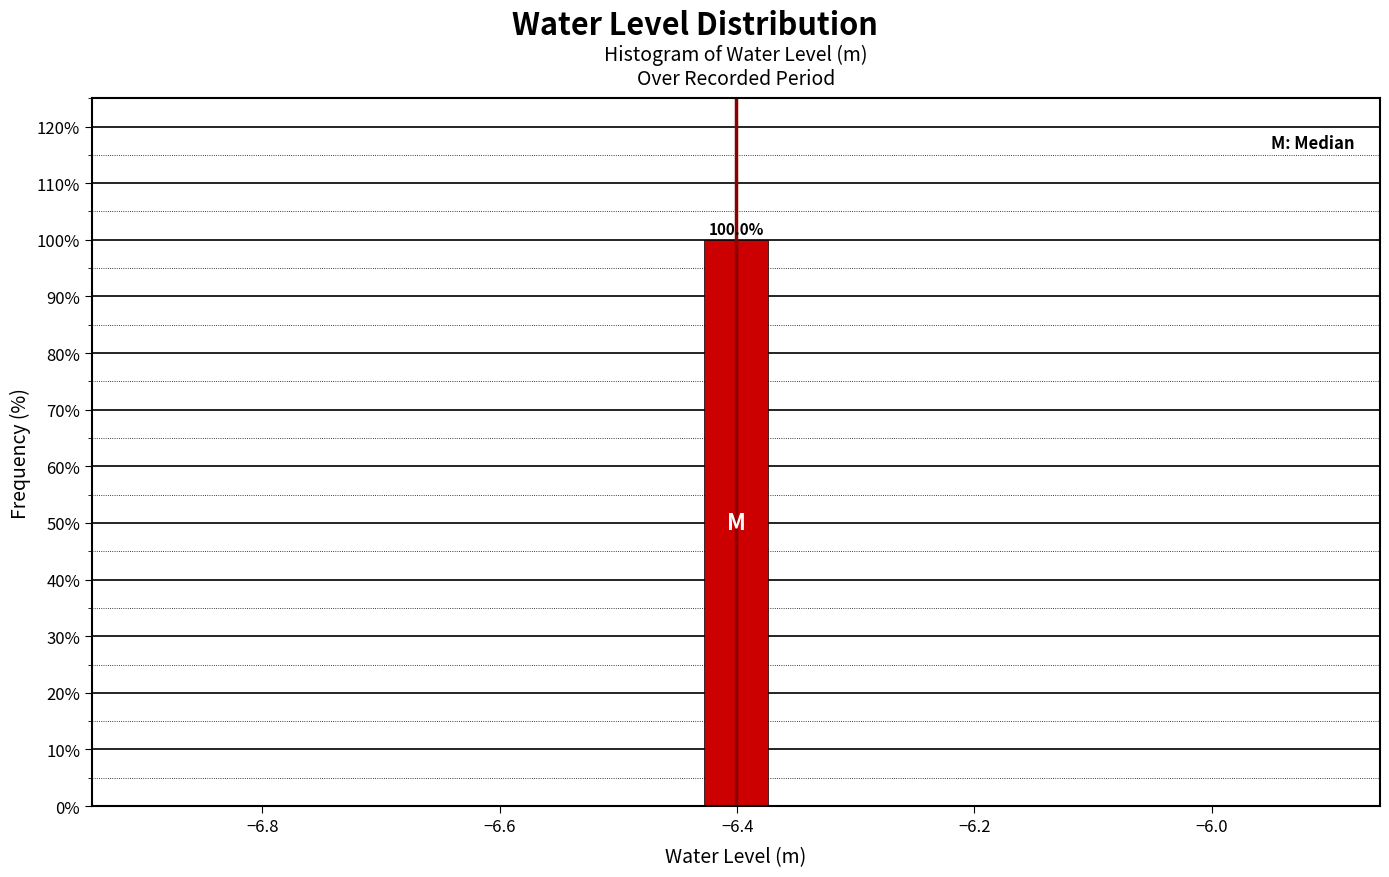

Read against the x-axis, roughly where is the centre of the tallest bar?

-6.40